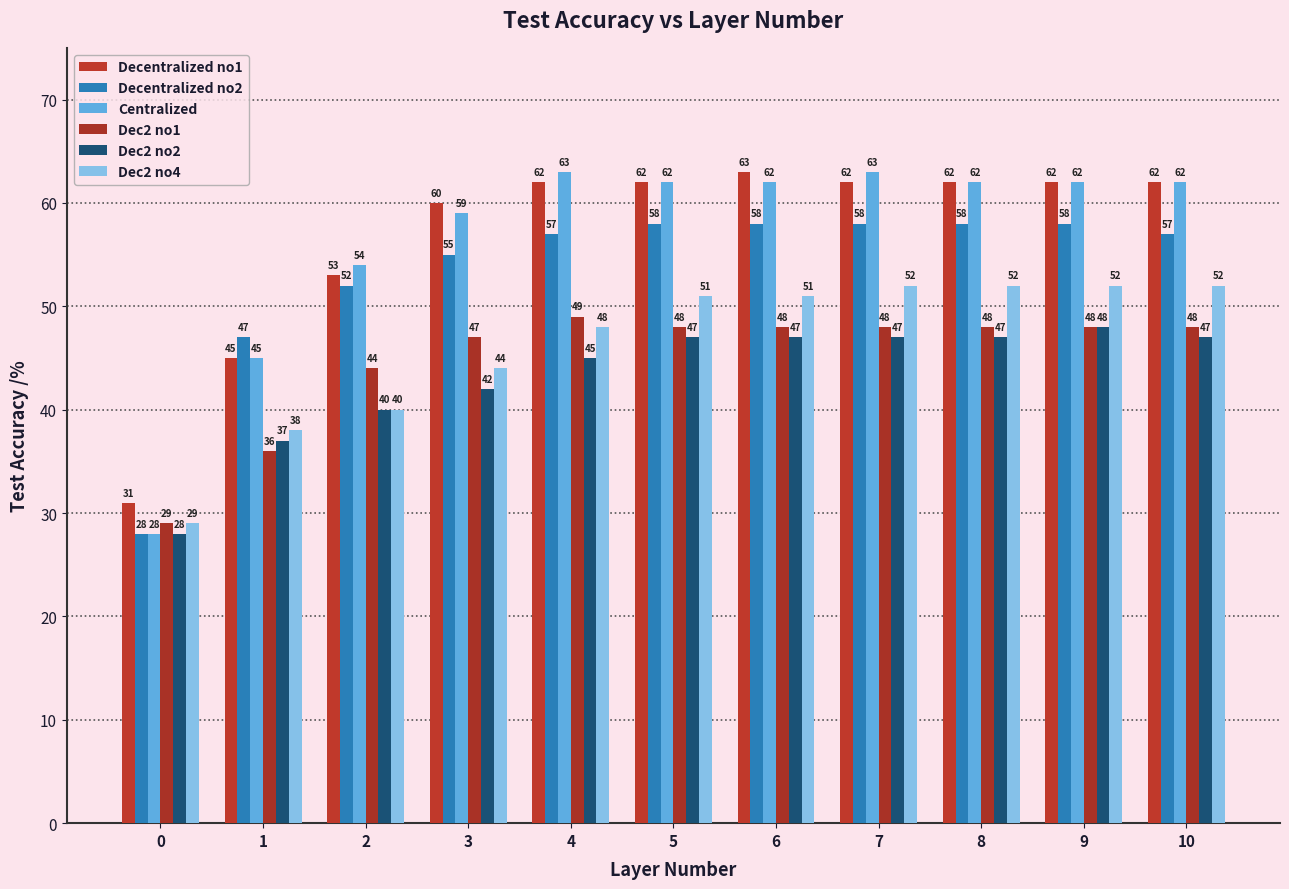

Where is Dec2 no1 nearest to the value 39?

1